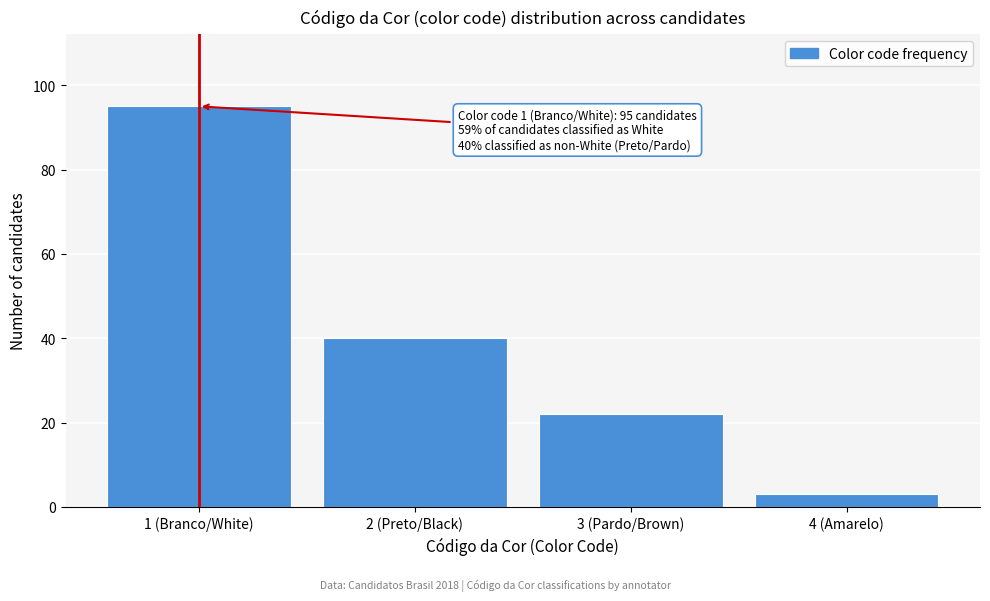

Reading left to right, extract all data points from this chart.

95	40	22	3